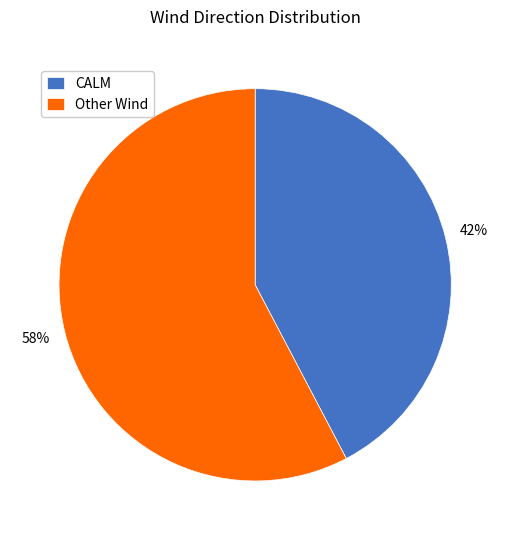

Is the sum of CALM and Other Wind greater than half?

Yes